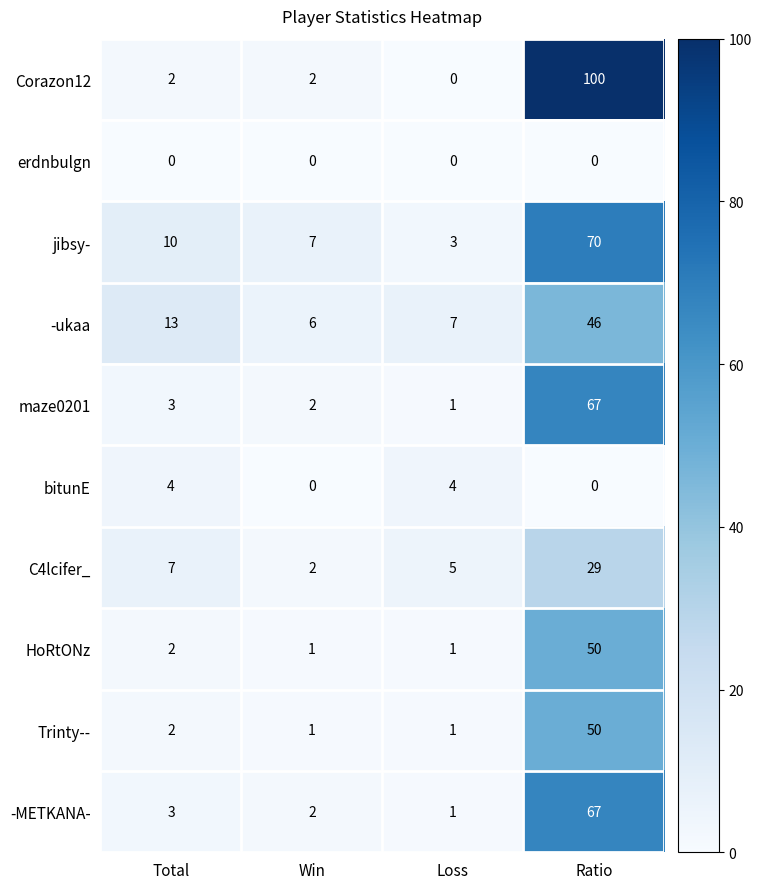

What is the greatest value displayed?

100